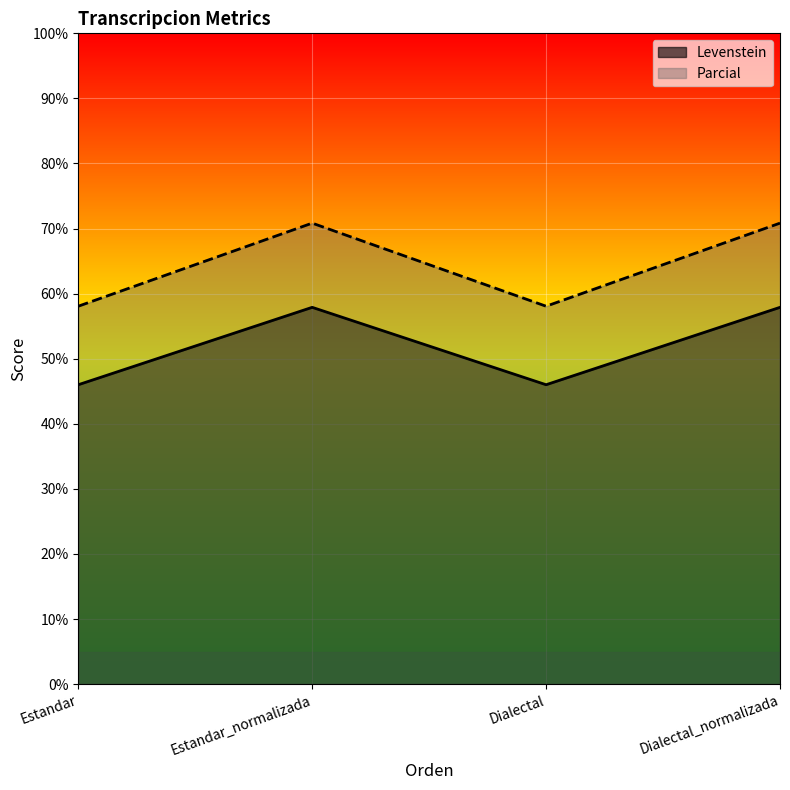

In Parcial, how many points are lower than both neighbors (excluding endpoints)?

1